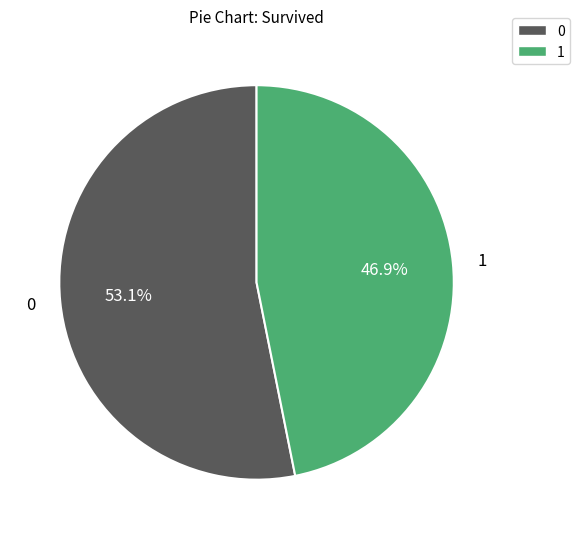

How much of the chart is everything except 0?

46.9%